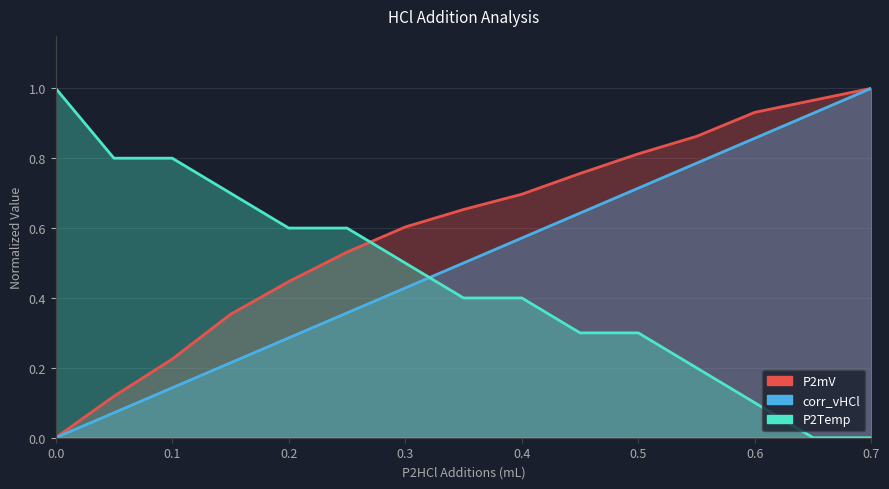

Rank the series by their maximum value, from highest to lowest.

P2mV, corr_vHCl, P2Temp